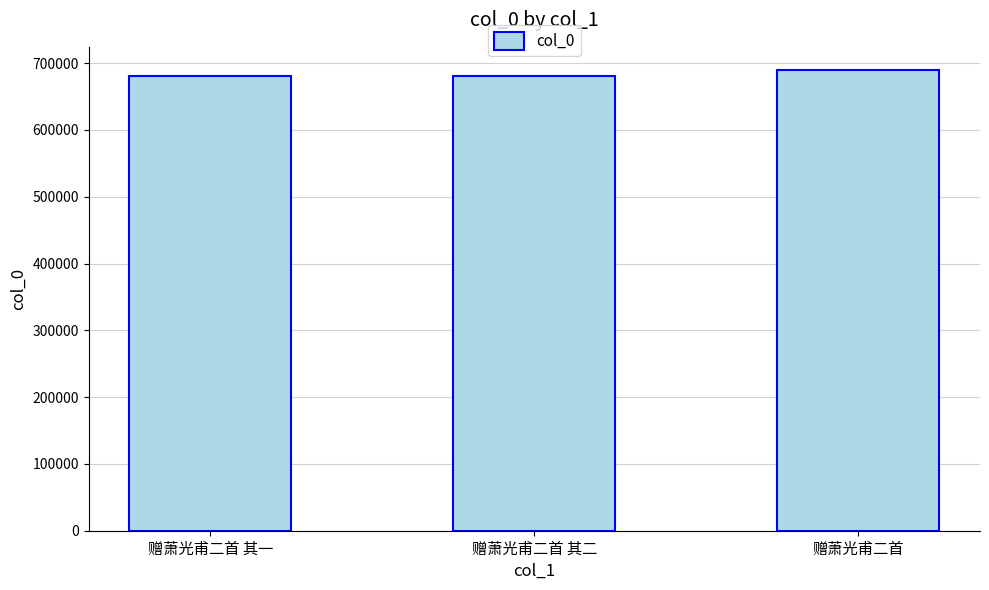

True or false: the data shows 680691 at 赠萧光甫二首 其一.

True